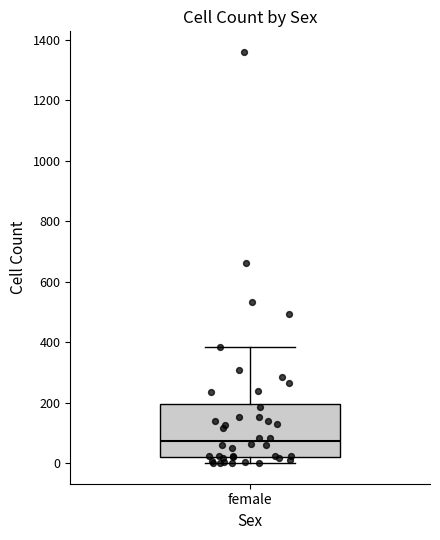

Where is the upper edge of the box for female on the y-axis? The values are not printed on the chart, so give them approximately, as read against the axis.

200